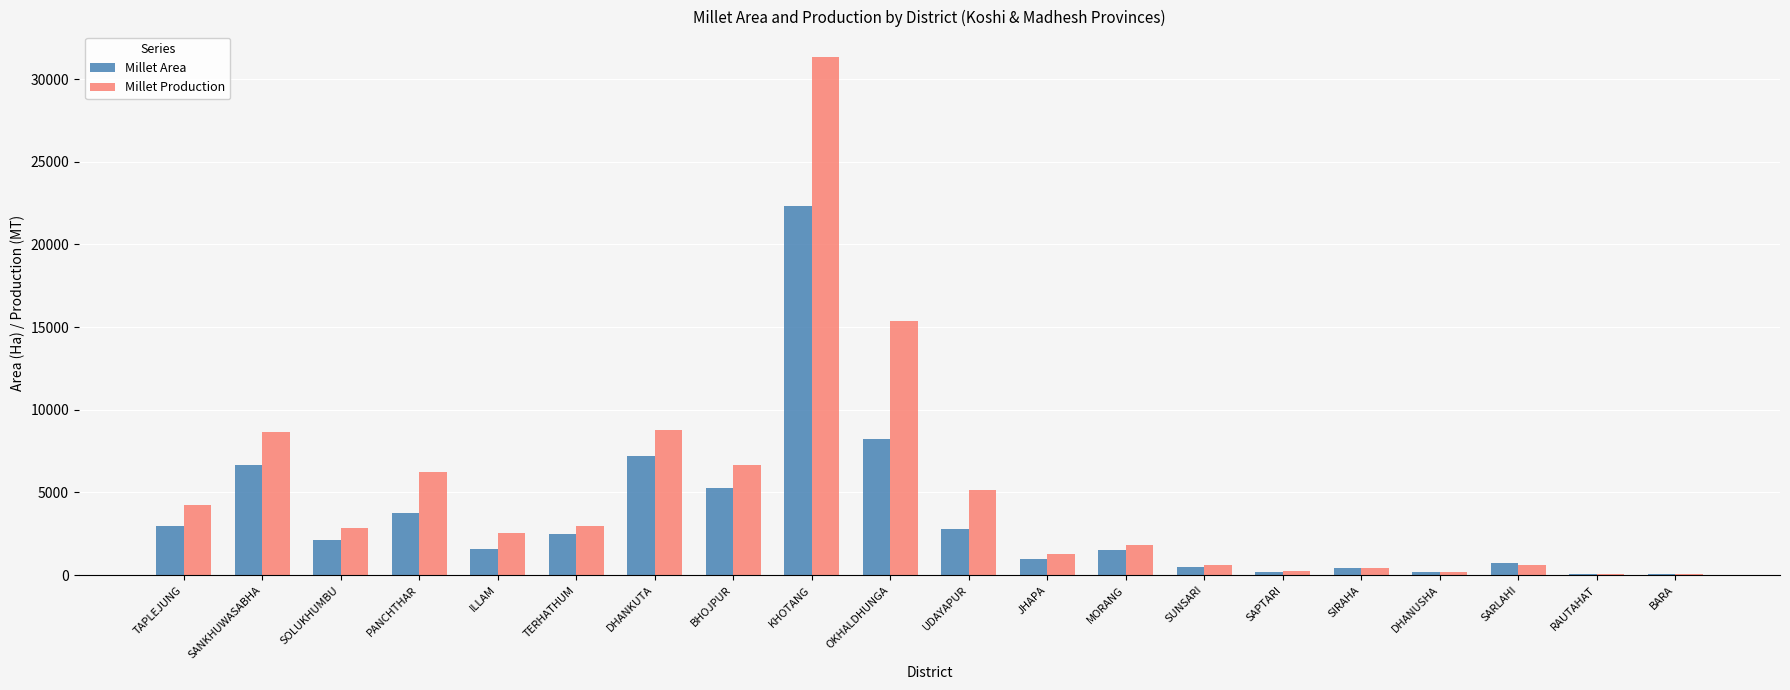

At which category is the sum across all series the highest?

KHOTANG